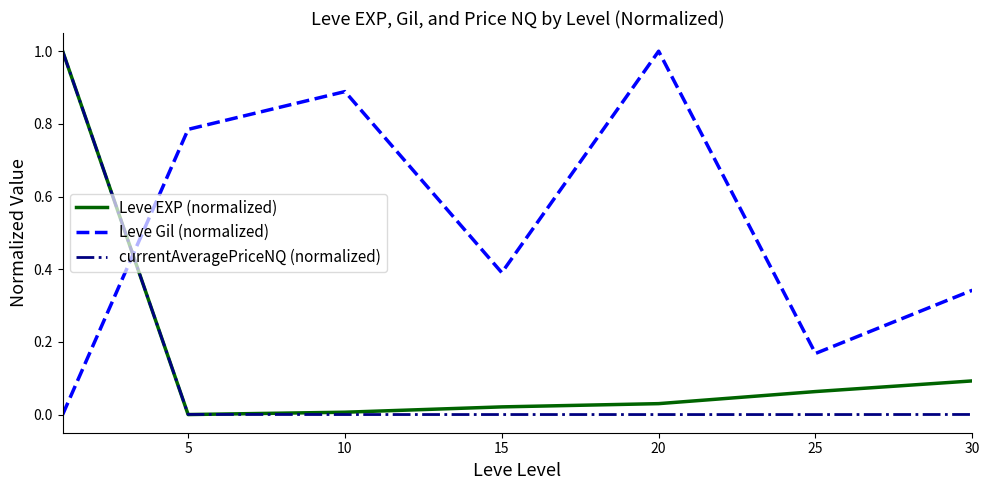

Which series has the largest total across all categories?

Leve Gil (normalized)